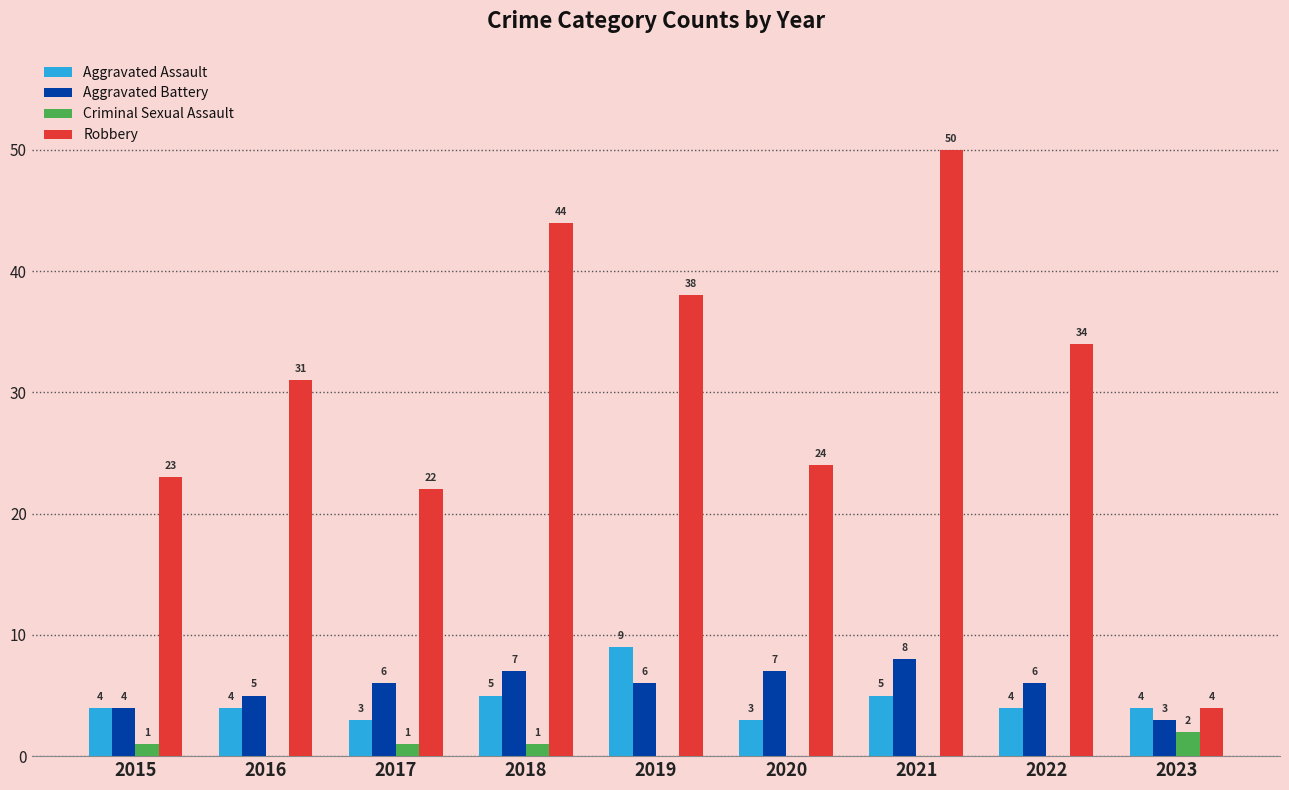

What are all the series names shown in the legend?

Aggravated Assault, Aggravated Battery, Criminal Sexual Assault, Robbery